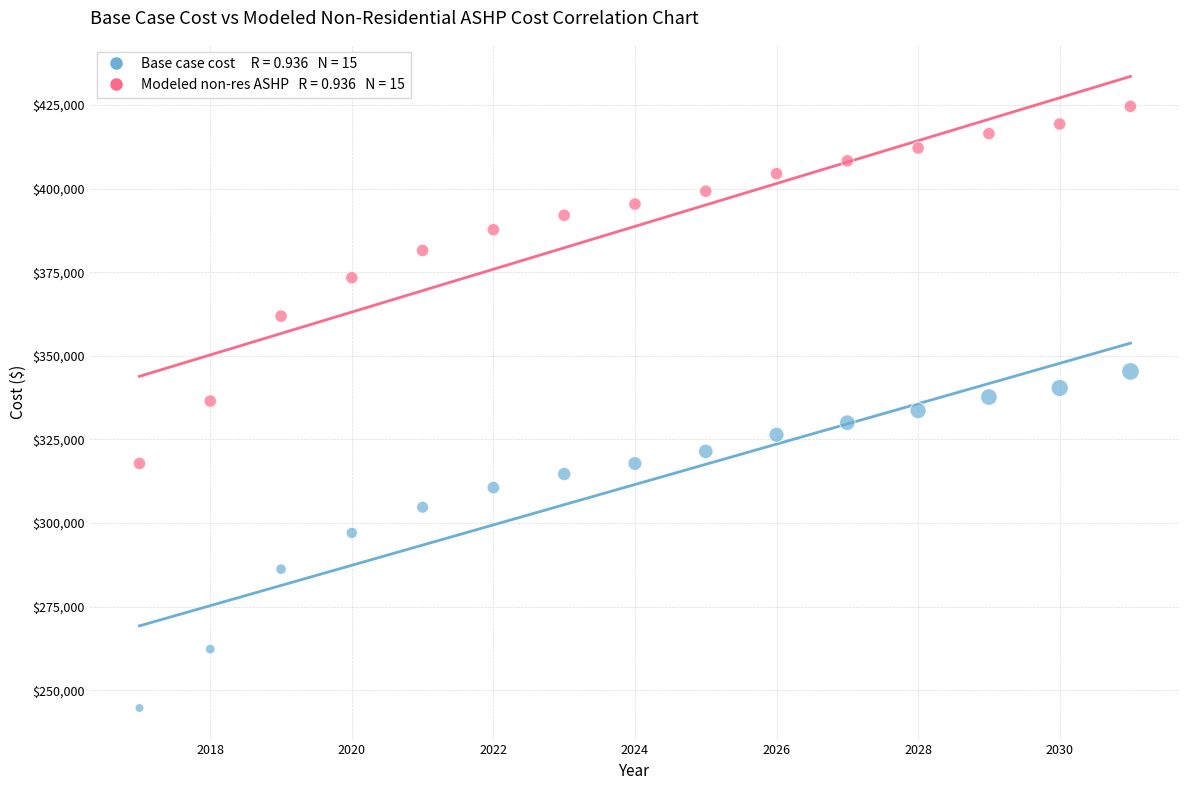

Across all data points, what is the range of Y values (max minus min)?

179918.5